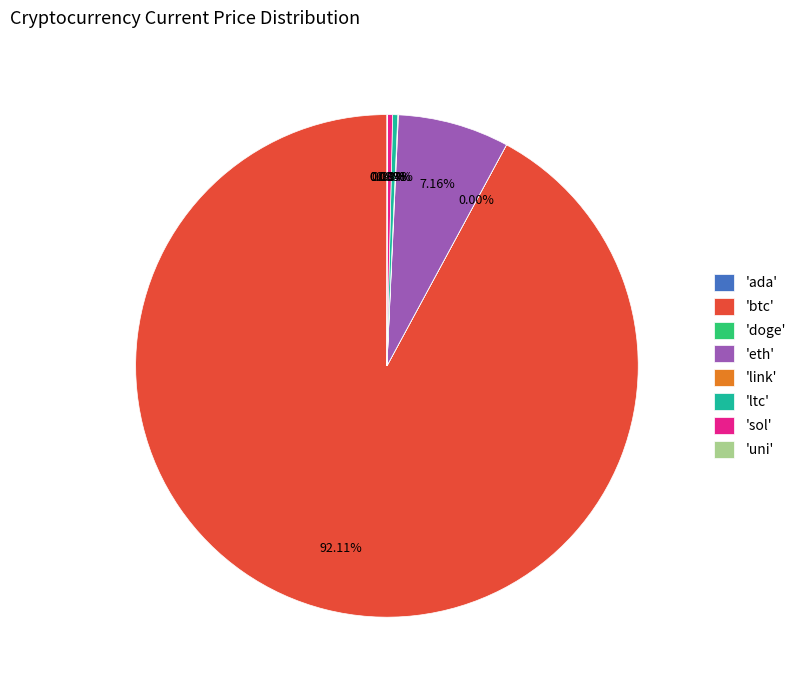

Which category has the biggest portion of the pie?

'btc'